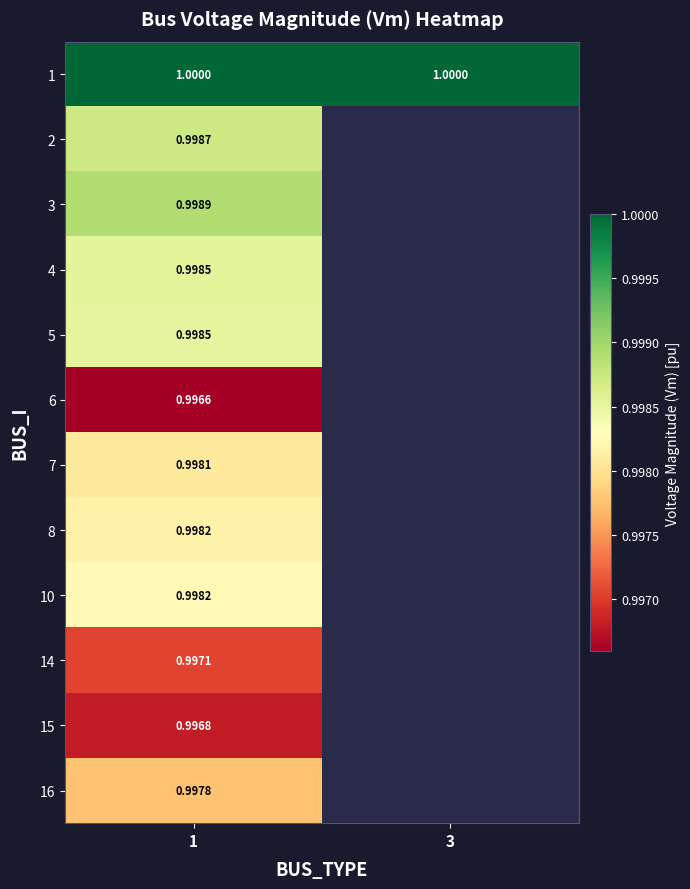

Is the value of 16 at 1 greater than the value of 15 at 1?

Yes